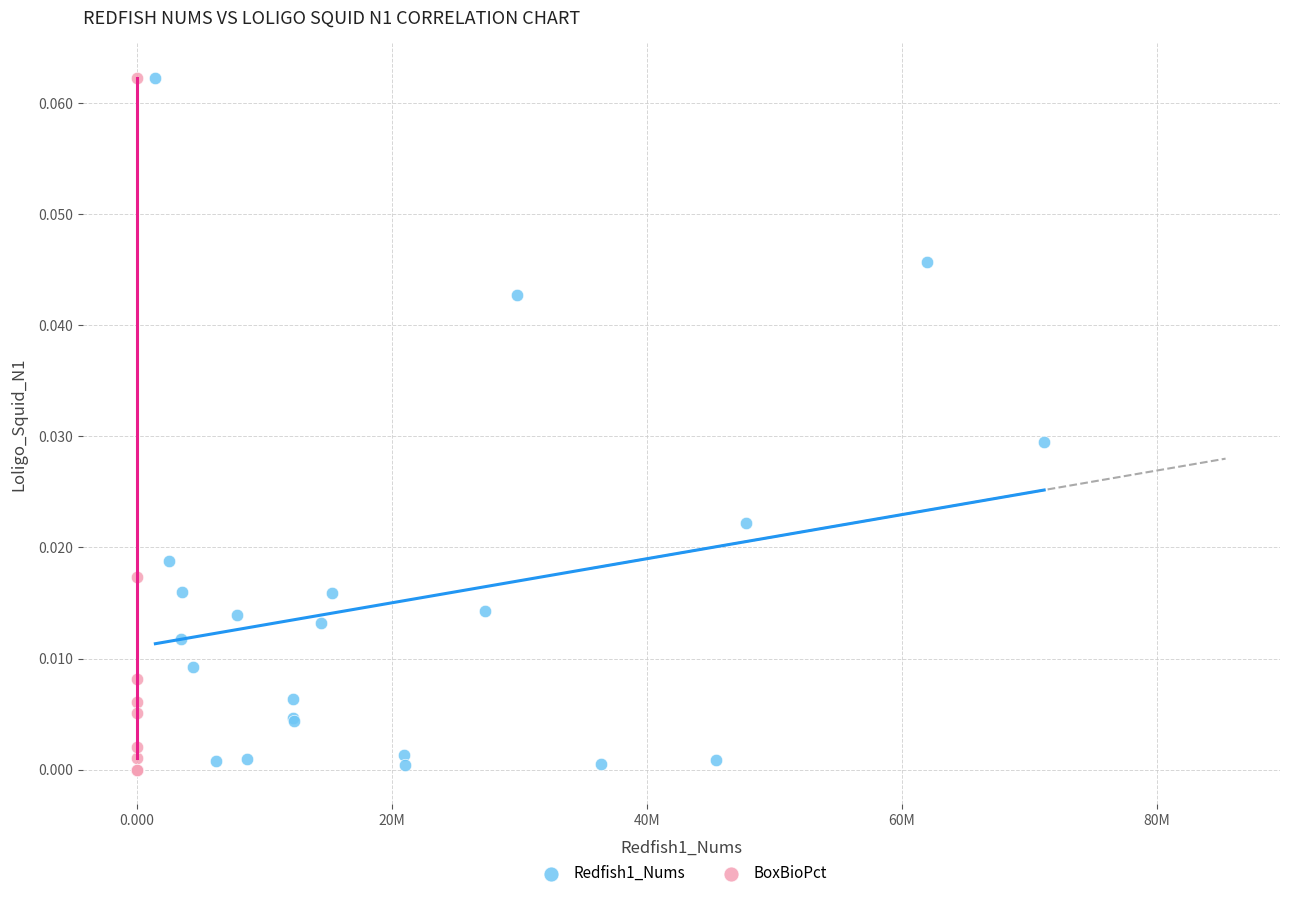

What are all the series names shown in the legend?

Redfish1_Nums, BoxBioPct